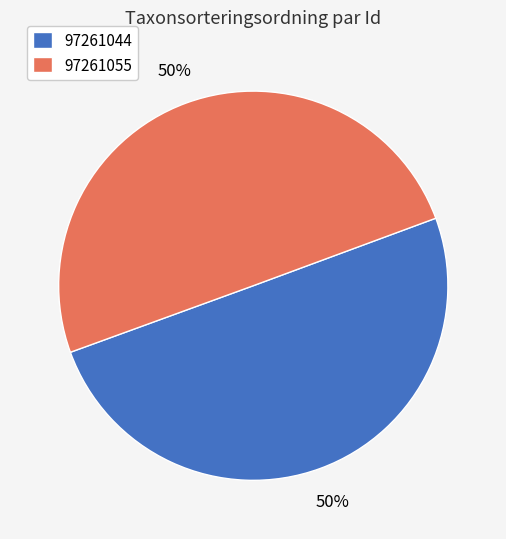

Combined, do 97261055 and 97261044 account for over 50%?

Yes